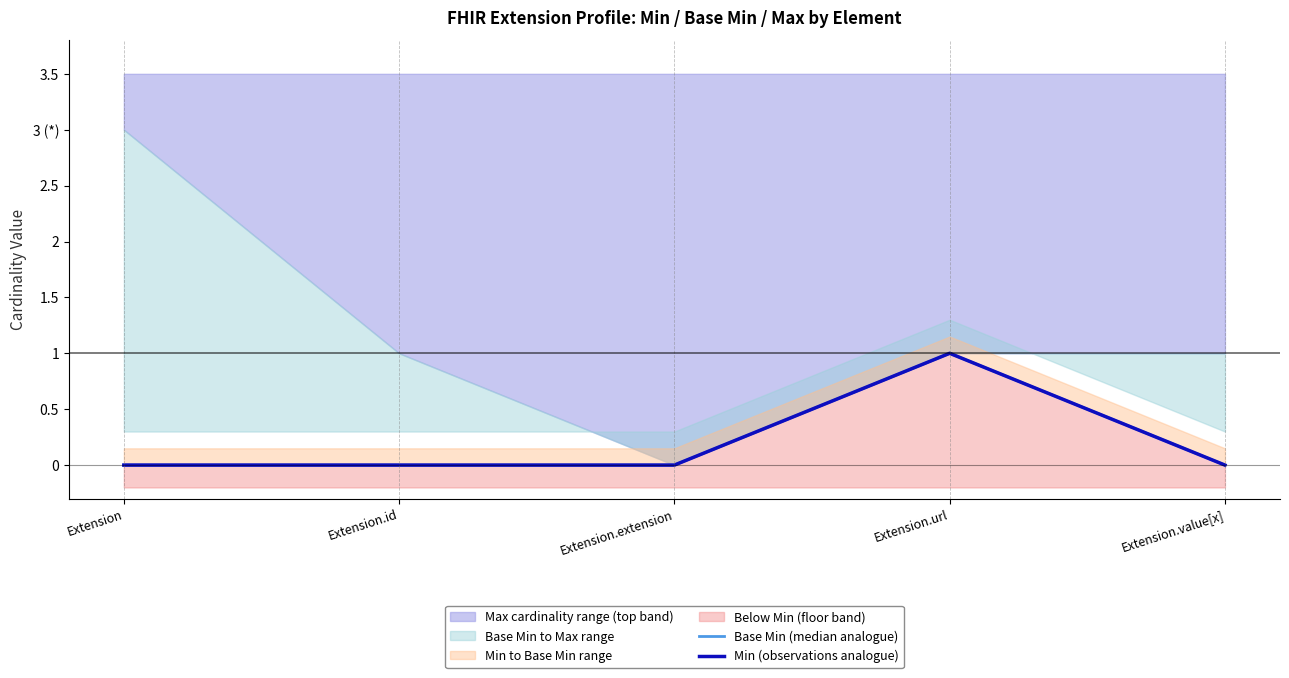

Reading left to right, transcribe all the data shown in this chart.

Base Min (median analogue): Extension=0	Extension.id=0	Extension.extension=0	Extension.url=1	Extension.value[x]=0
Min (observations analogue): Extension=0	Extension.id=0	Extension.extension=0	Extension.url=1	Extension.value[x]=0